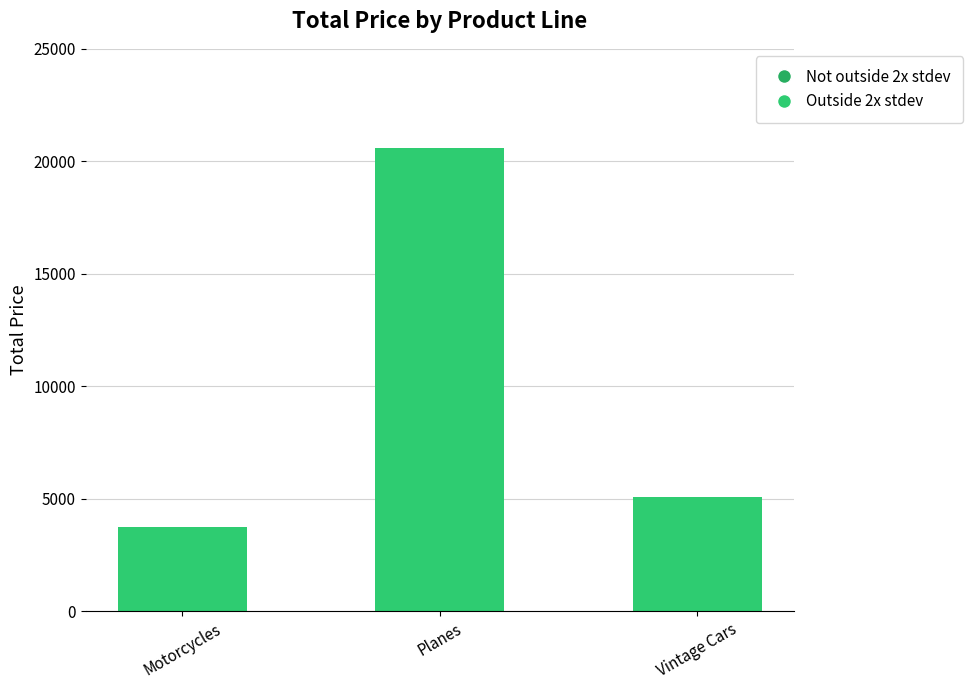

At which category does the chart reach its minimum across all series?

Motorcycles